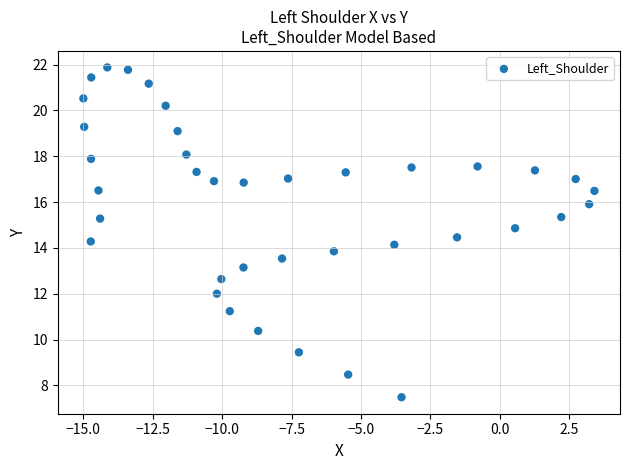

What is the range of X values (max minus min)?

18.4